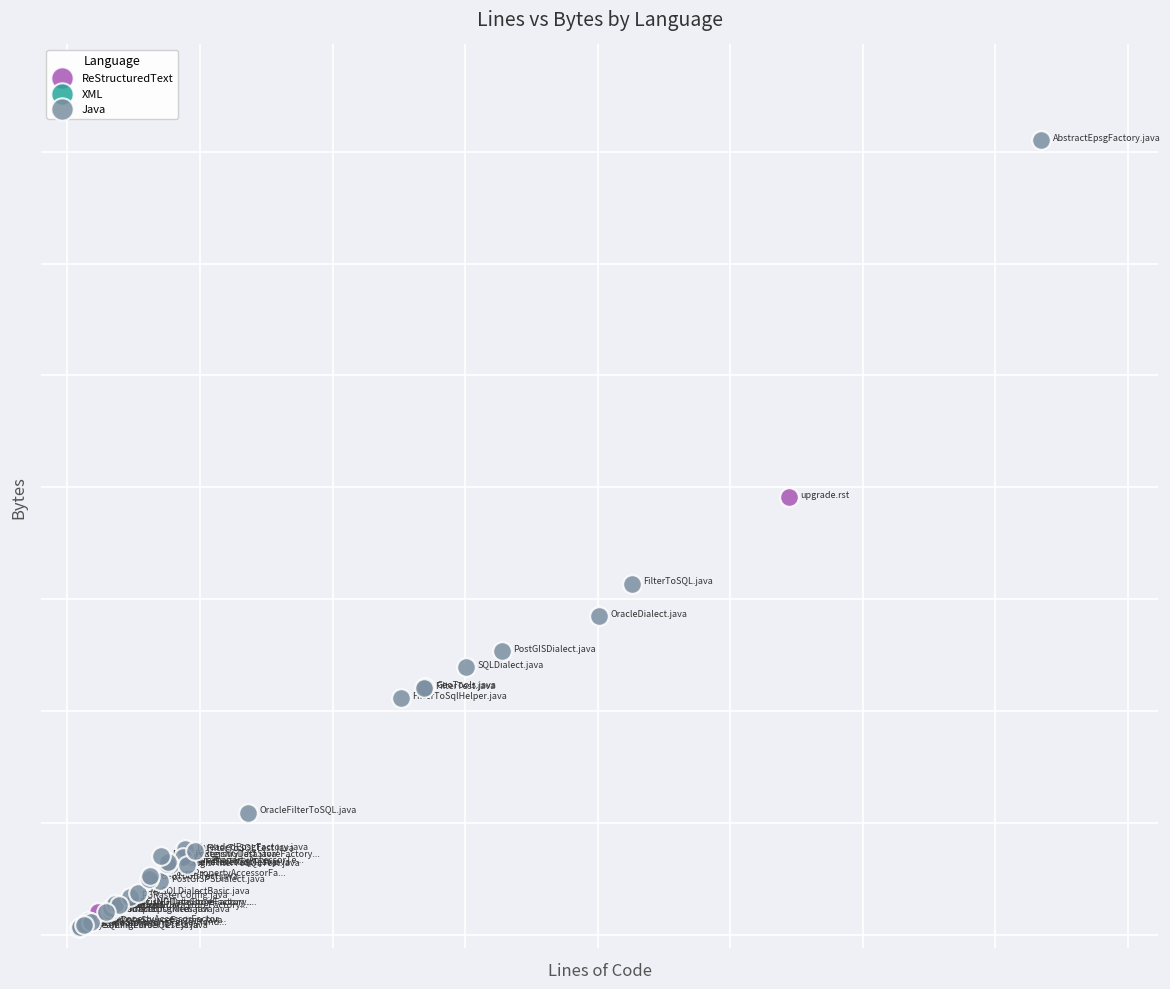

What are all the series names shown in the legend?

ReStructuredText, XML, Java